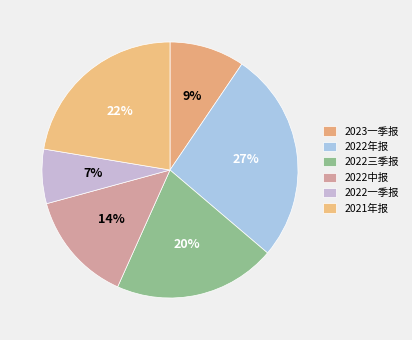

Which slice is the largest?

2022年报